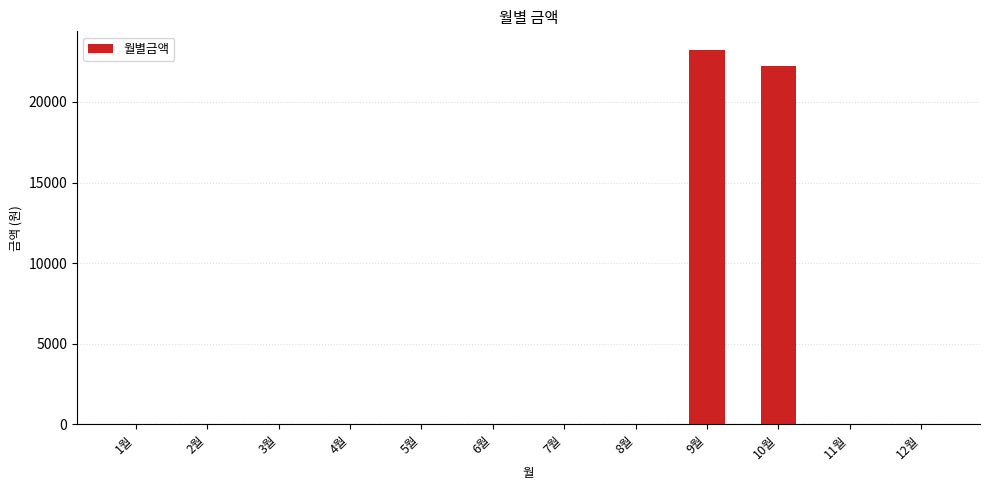

The value at 9월 is 37934. True or false?

False